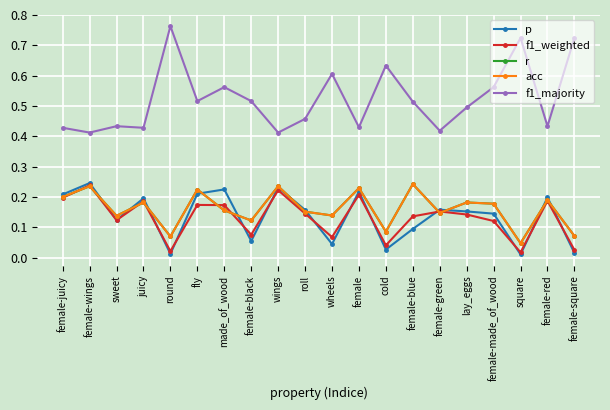

What is the highest value of the f1_majority series?

0.8